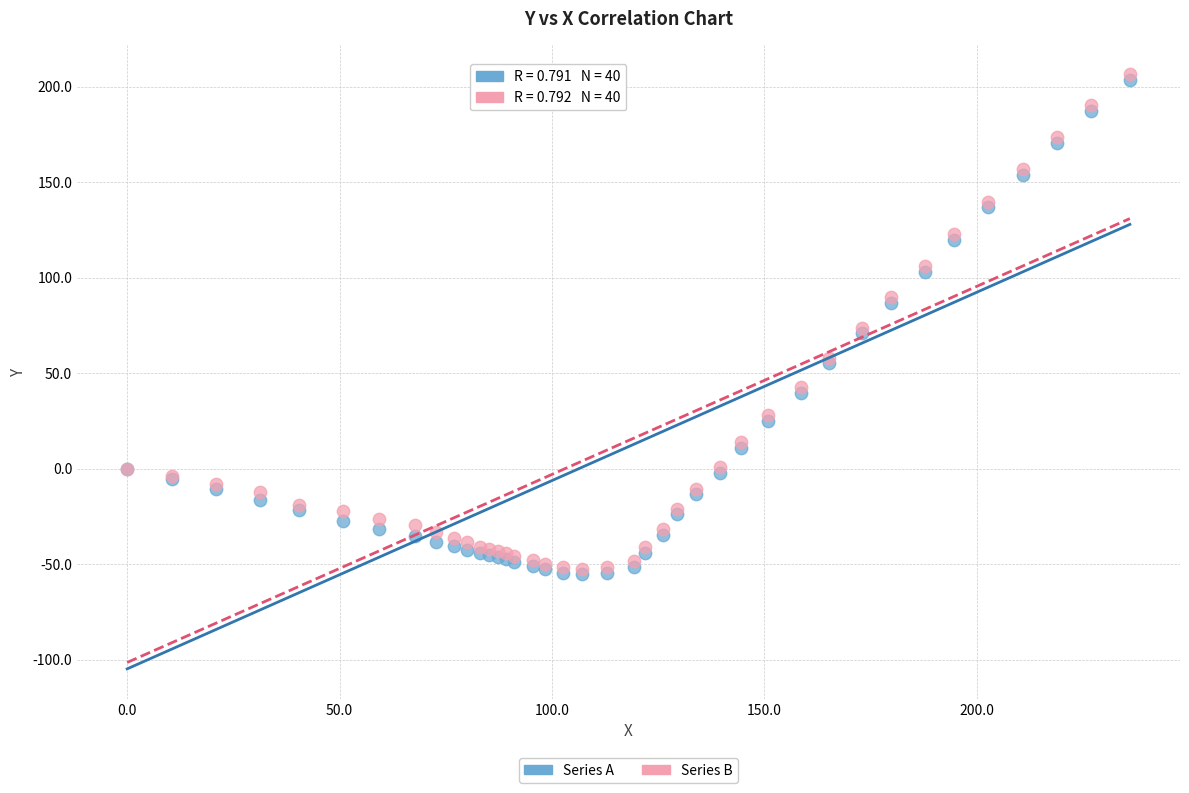

Which series contains the highest Y value?

Series B